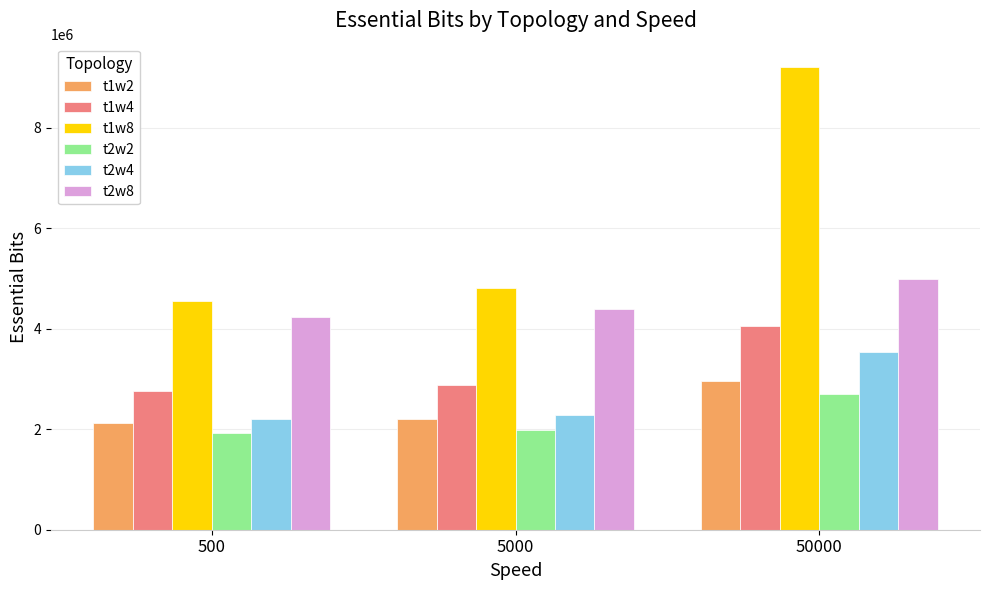

At which category is the sum across all series the highest?

50000